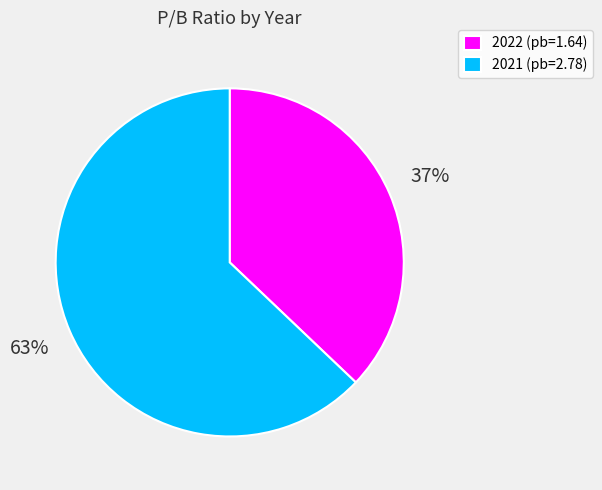

Is the sum of 2021 and 2022 greater than half?

Yes